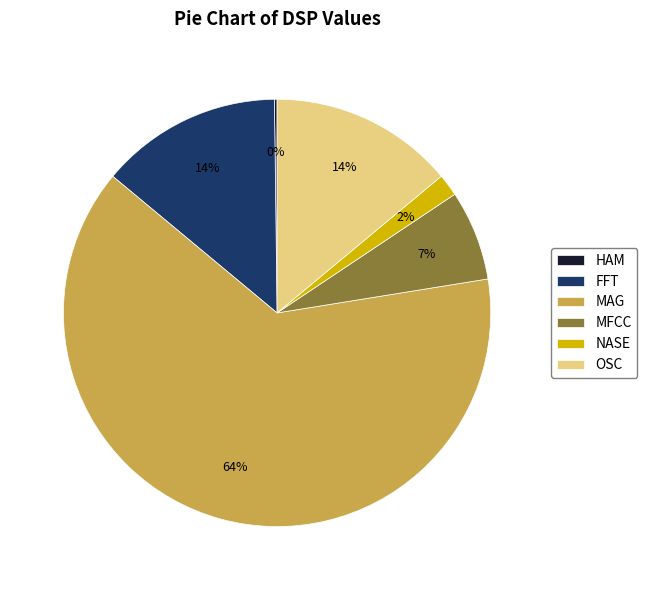

Which category has the biggest portion of the pie?

MAG